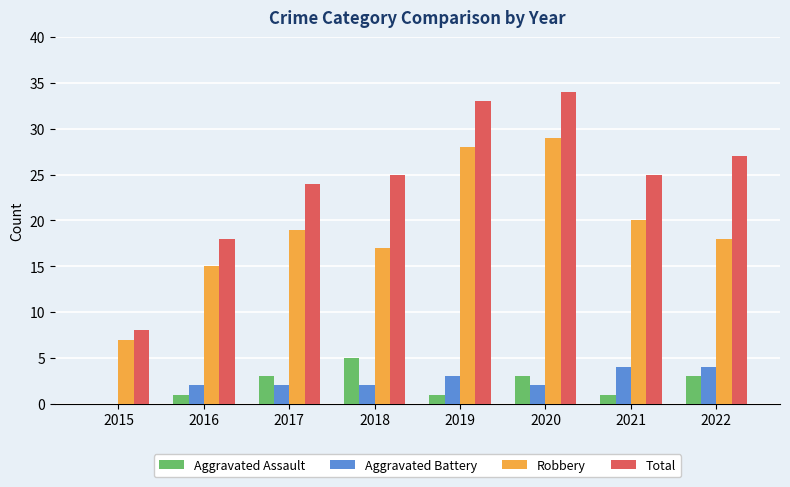

Between 2019 and 2022, which series saw the biggest shift?

Robbery